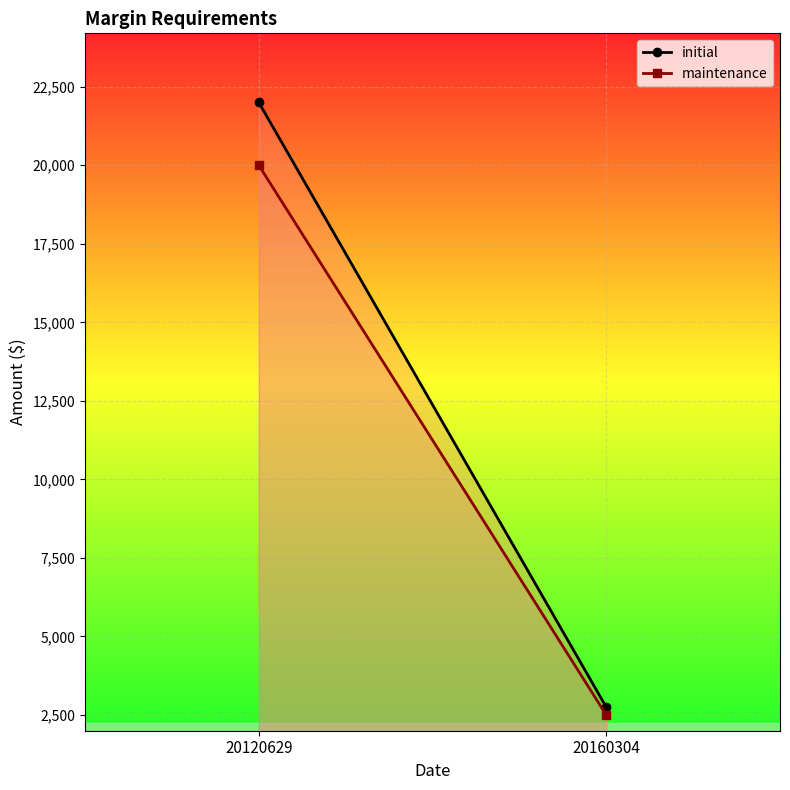

Reading right to left, transcribe all the data shown in this chart.

initial: 20160304=2750	20120629=22000
maintenance: 20160304=2500	20120629=20000